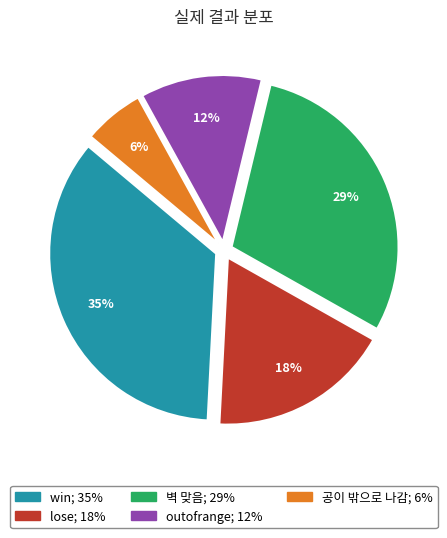

To the nearest percent, what portion does 공이 밖으로 나감 represent?

6%